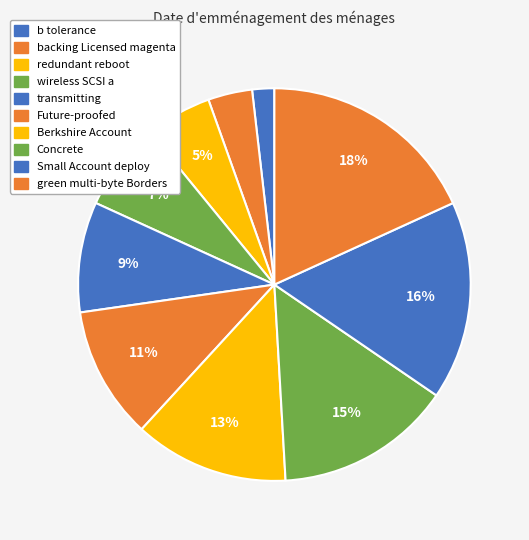

To the nearest percent, what is the difference between the largest and smallest slice percentages?

16%